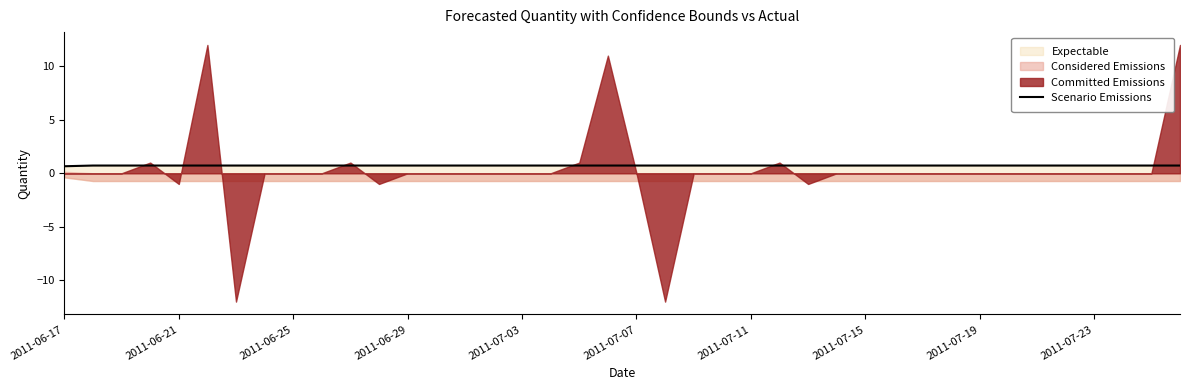

The chart shows a value of 0.7 at 2011-07-15. True or false?

True